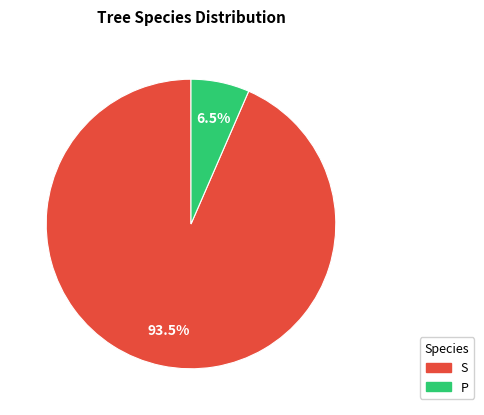

Which category has the biggest portion of the pie?

S